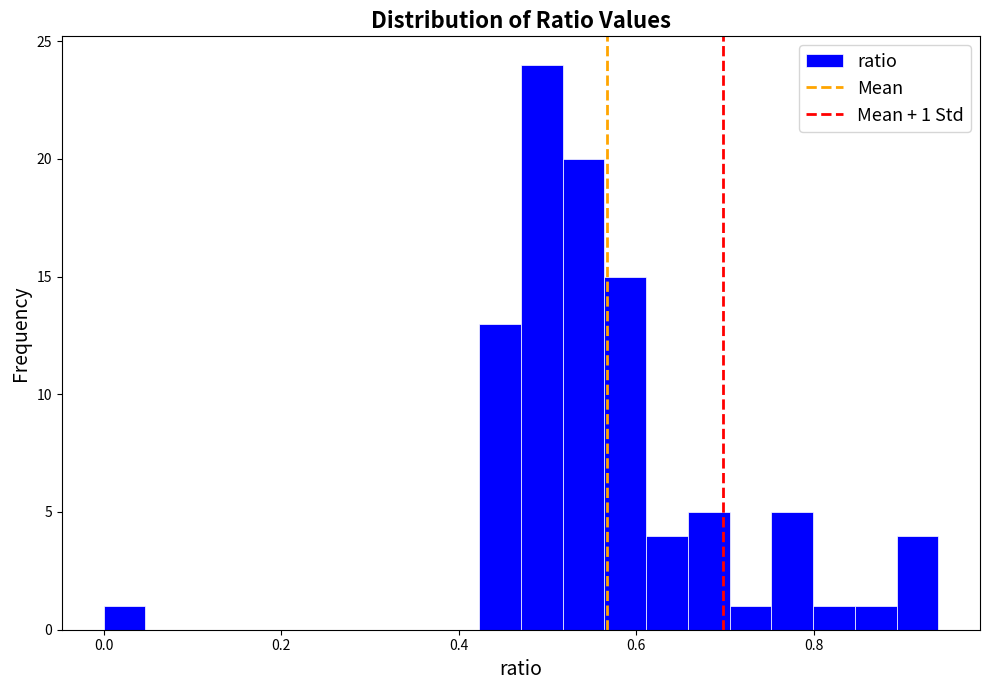

Around what value on the x-axis is the tallest bar? Give the approximate position of its centre, as read against the axis.

0.50